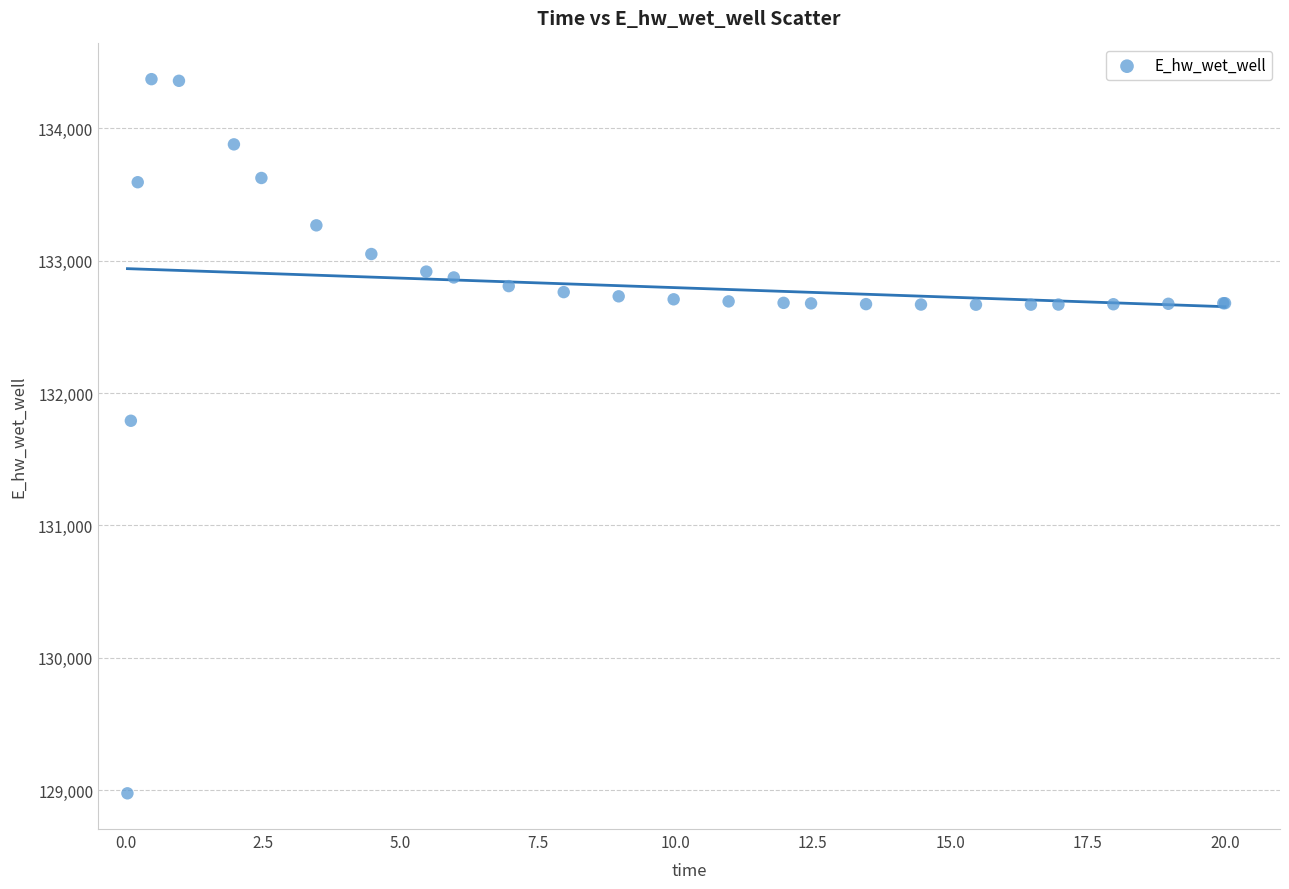

What Y value in the scatter plot is closest to 131673?

131790.6